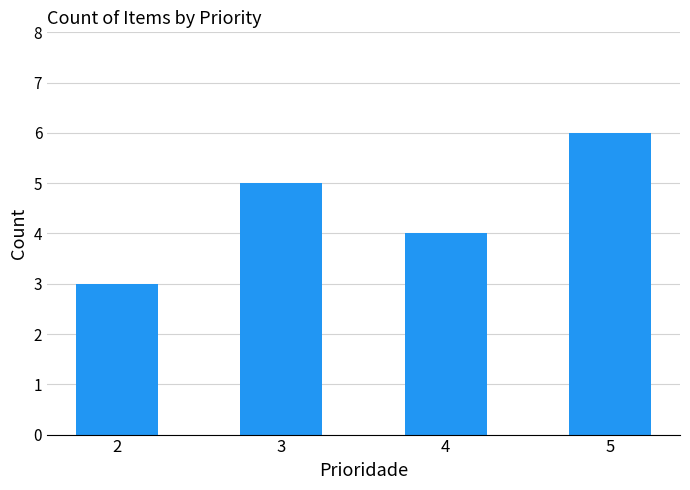

What is the sum of the values at 2 and 3?

8